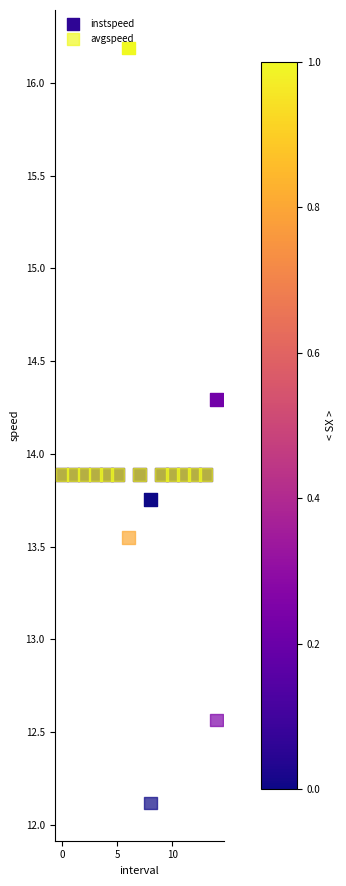

In the avgspeed series, what Y value is closest to 13?

12.6